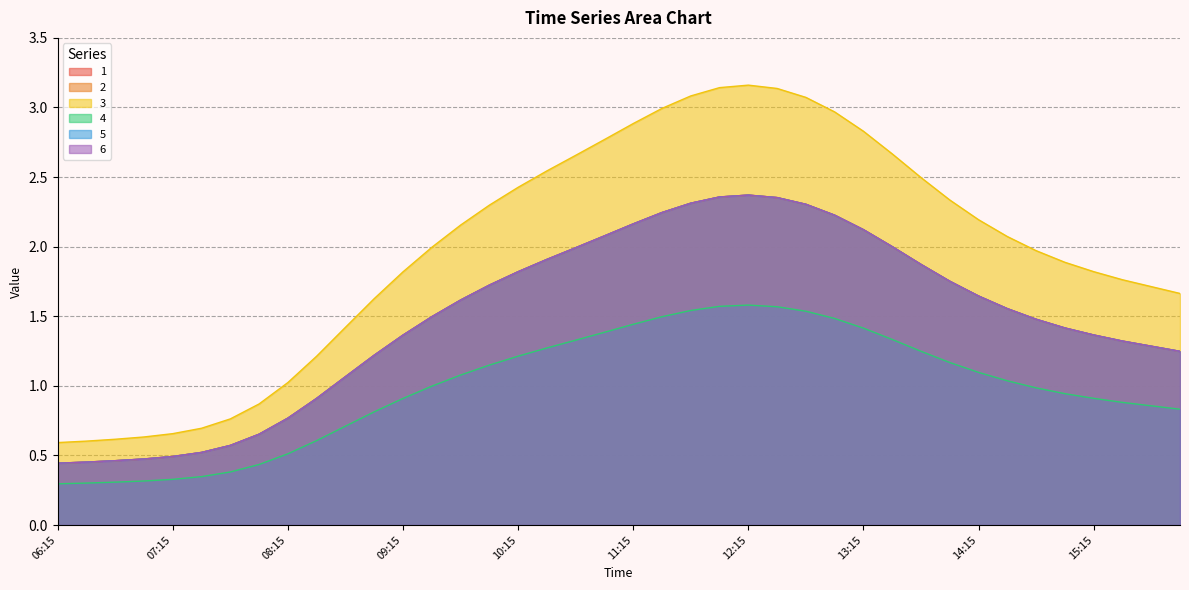

How many categories are shown in the chart?

40